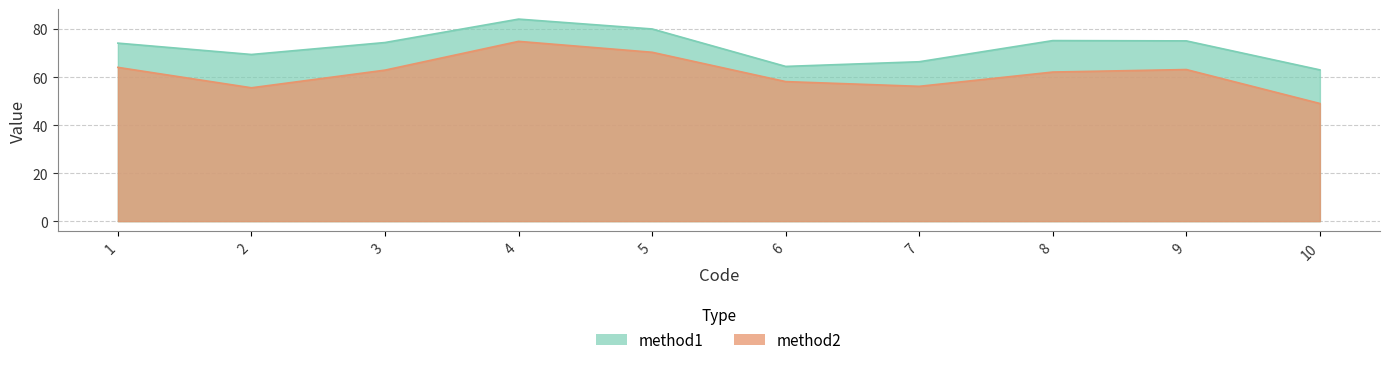

Which category has the lowest value in the method2 series?

10